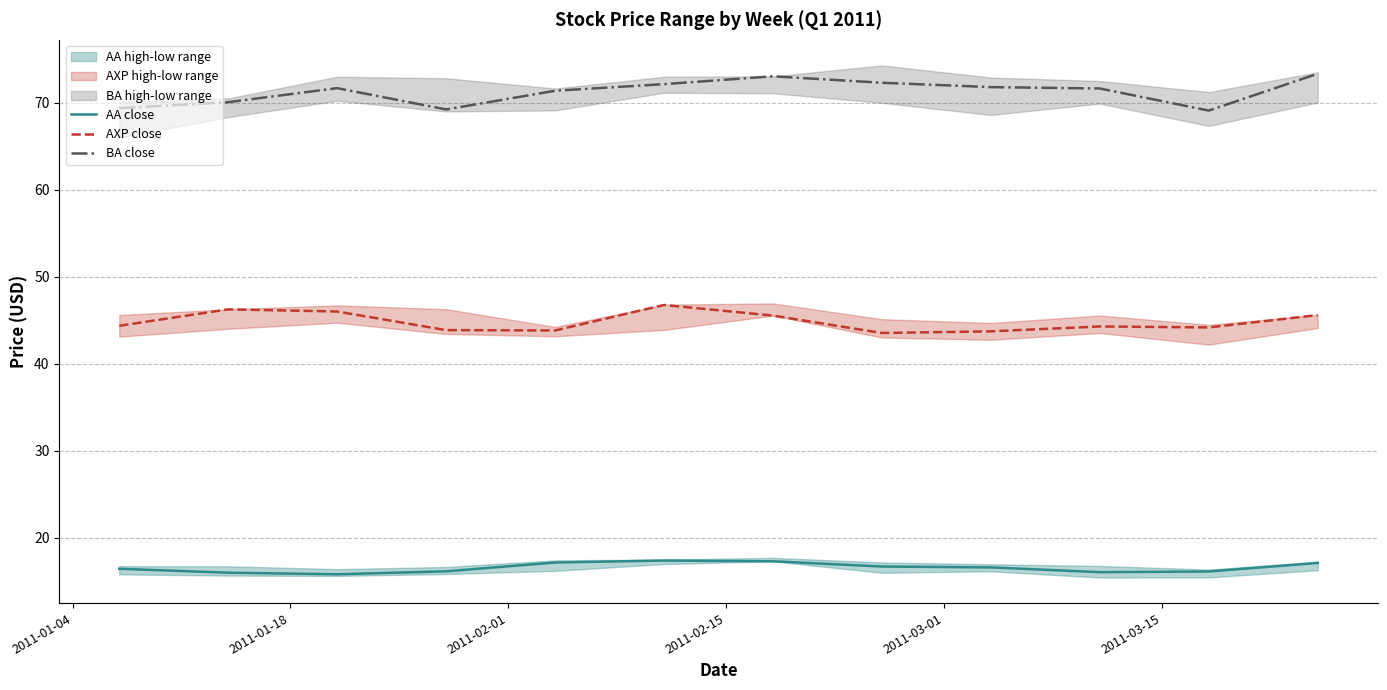

What is the maximum value shown in the chart?

73.3